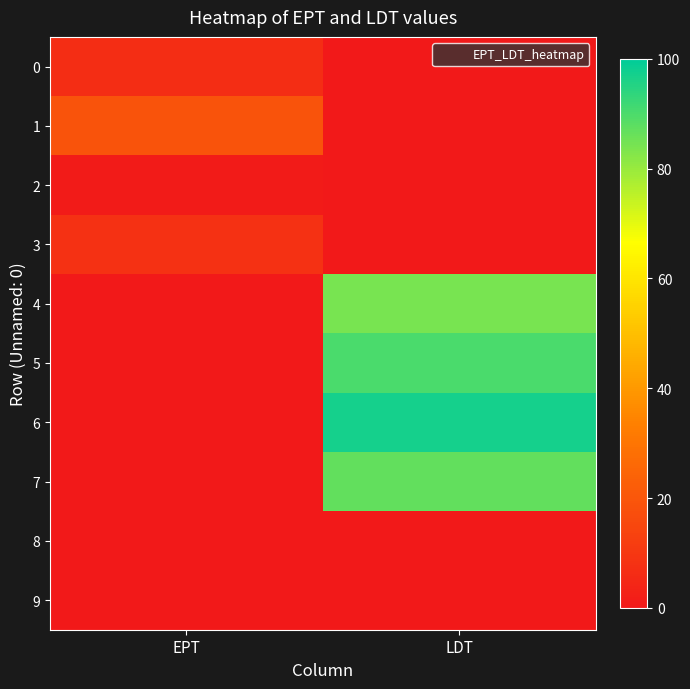

Which series changed the most between EPT and LDT?

6